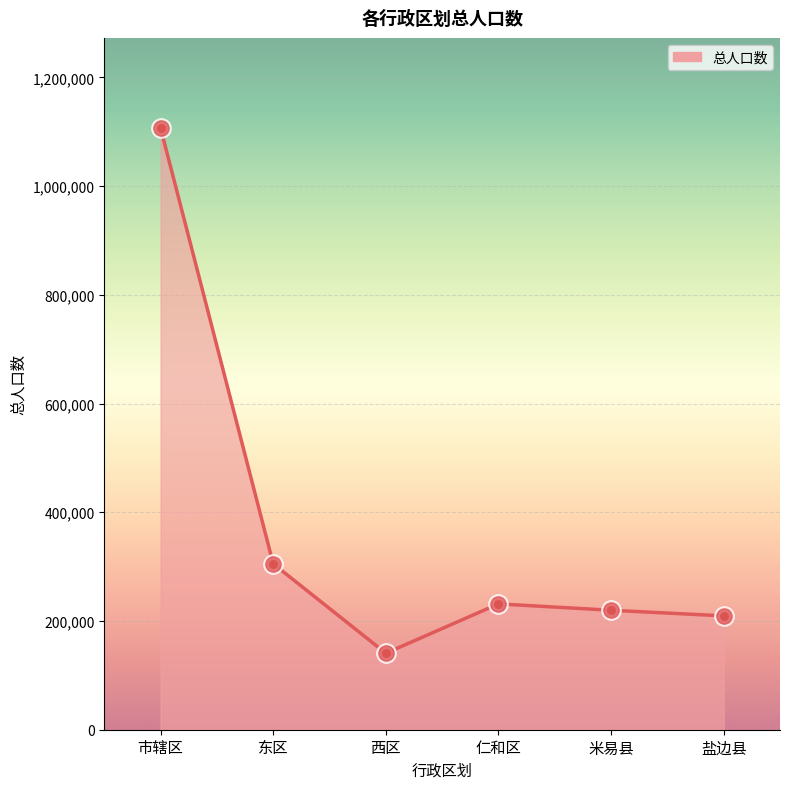

Approximately how many times larger is the value at 米易县 compared to 市辖区?

0.2